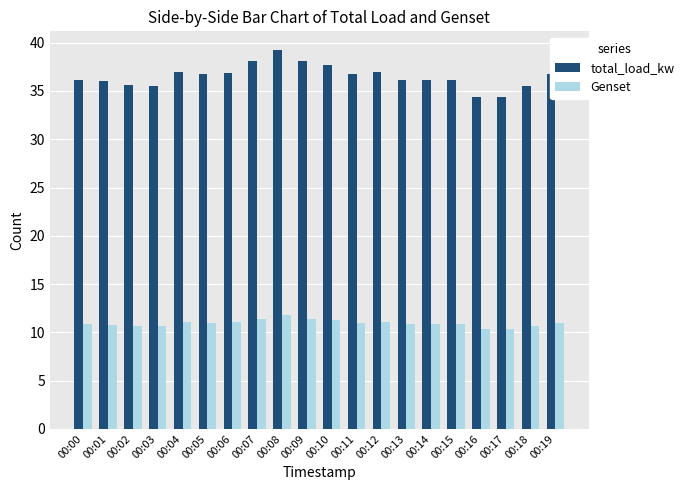

What is the value of the total_load_kw bar at the 15th from the left?

36.1